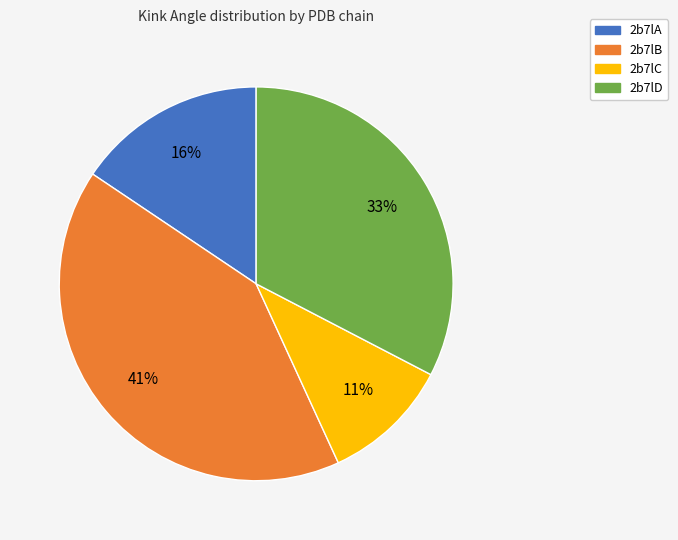

Is 2b7lB the majority of the pie?

No